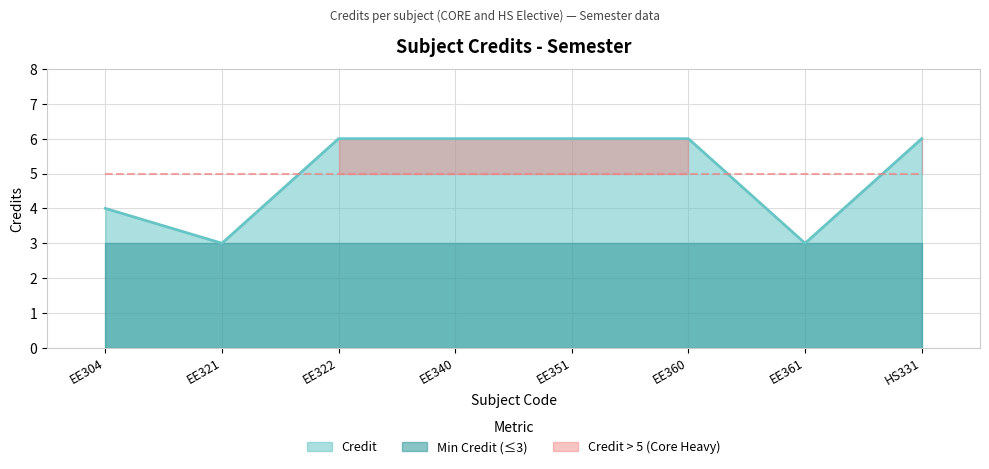

Is it true that the value at EE360 is 6?

True